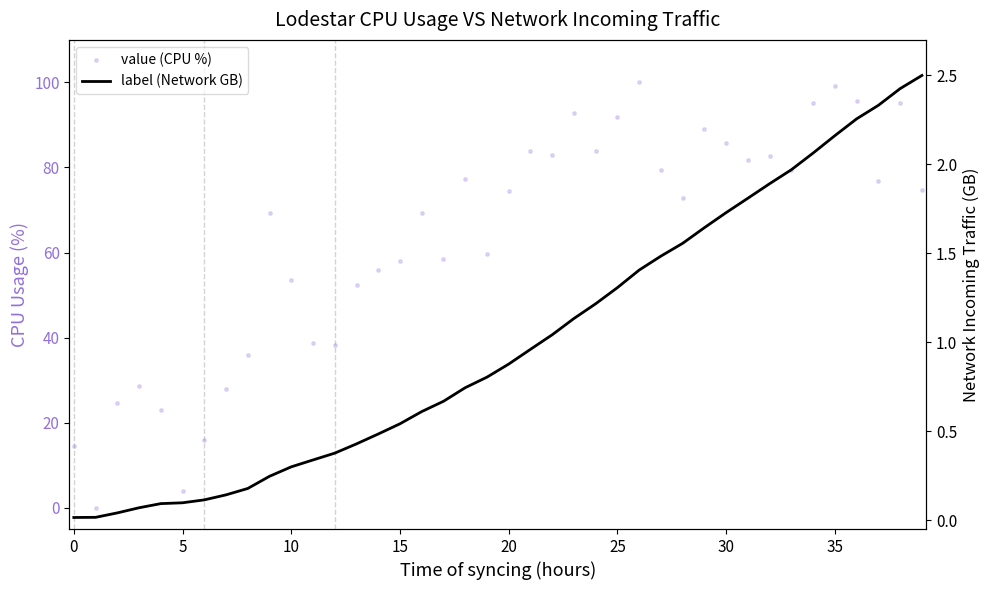

Which series has the widest spread of Y values?

value